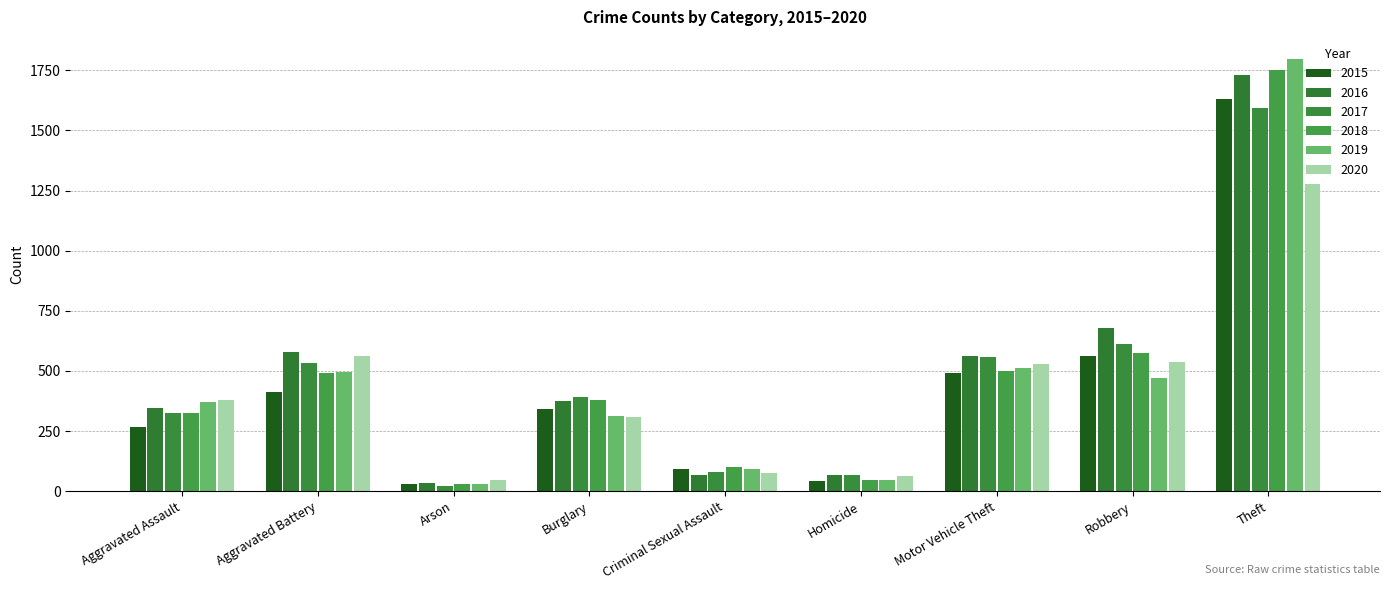

What is the greatest value displayed?

1799